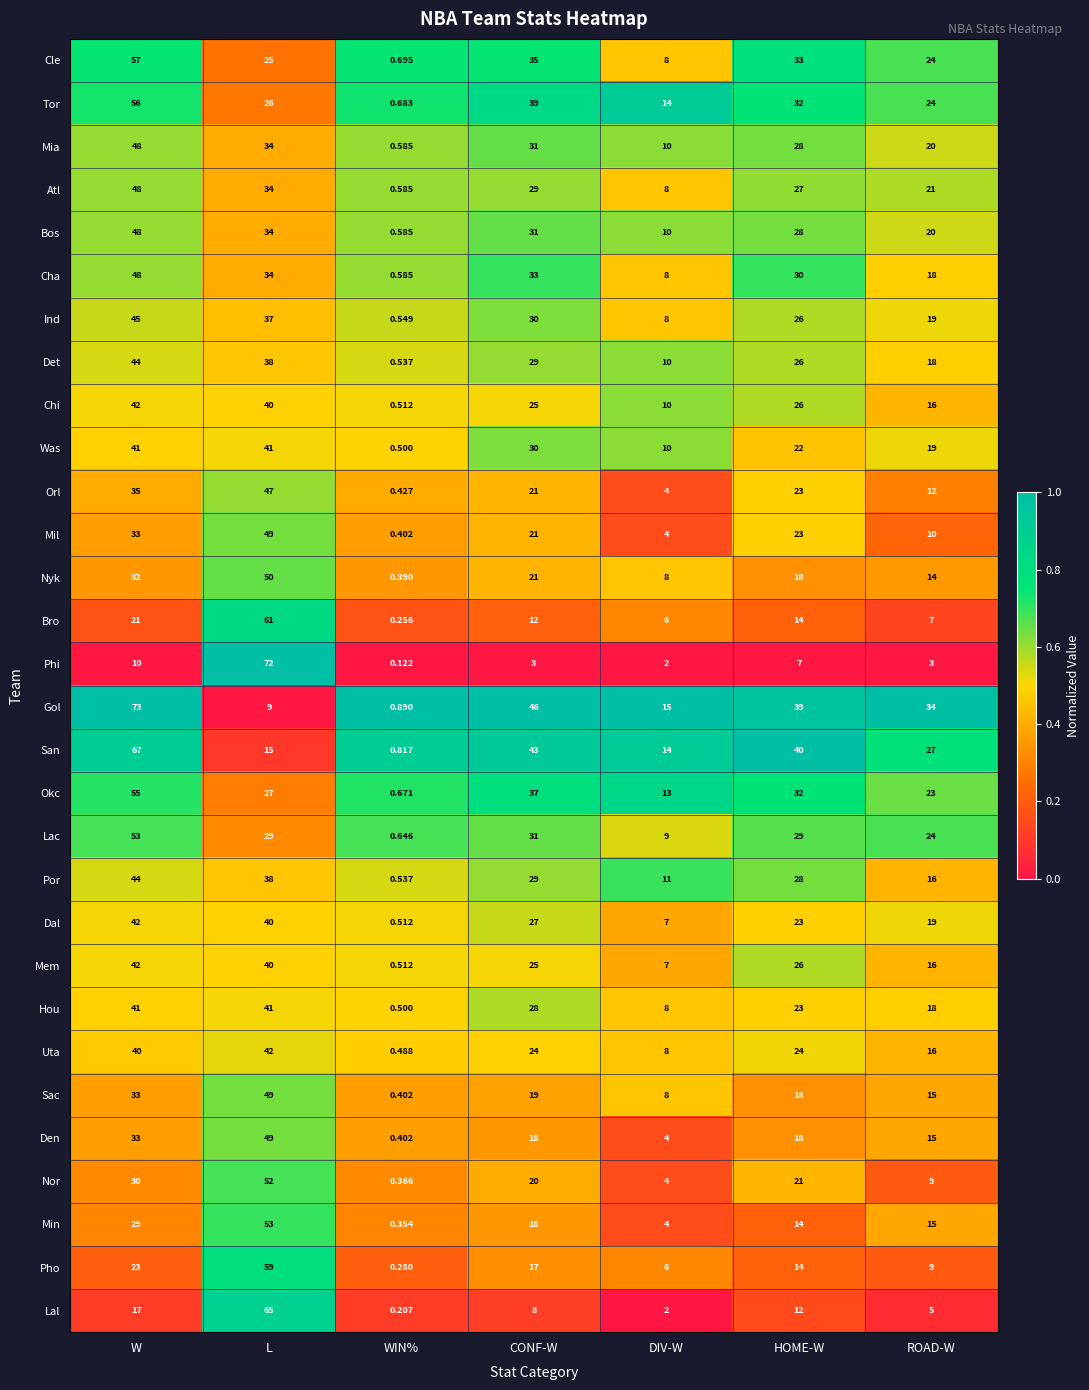

Which series has the widest spread of values?

Gol